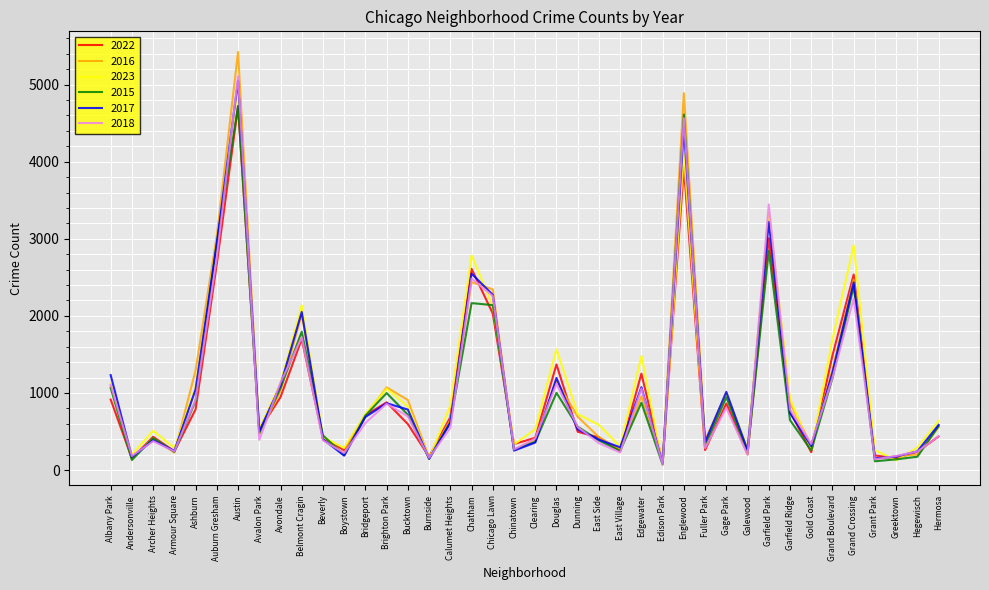

What are all the series names shown in the legend?

2022, 2016, 2023, 2015, 2017, 2018